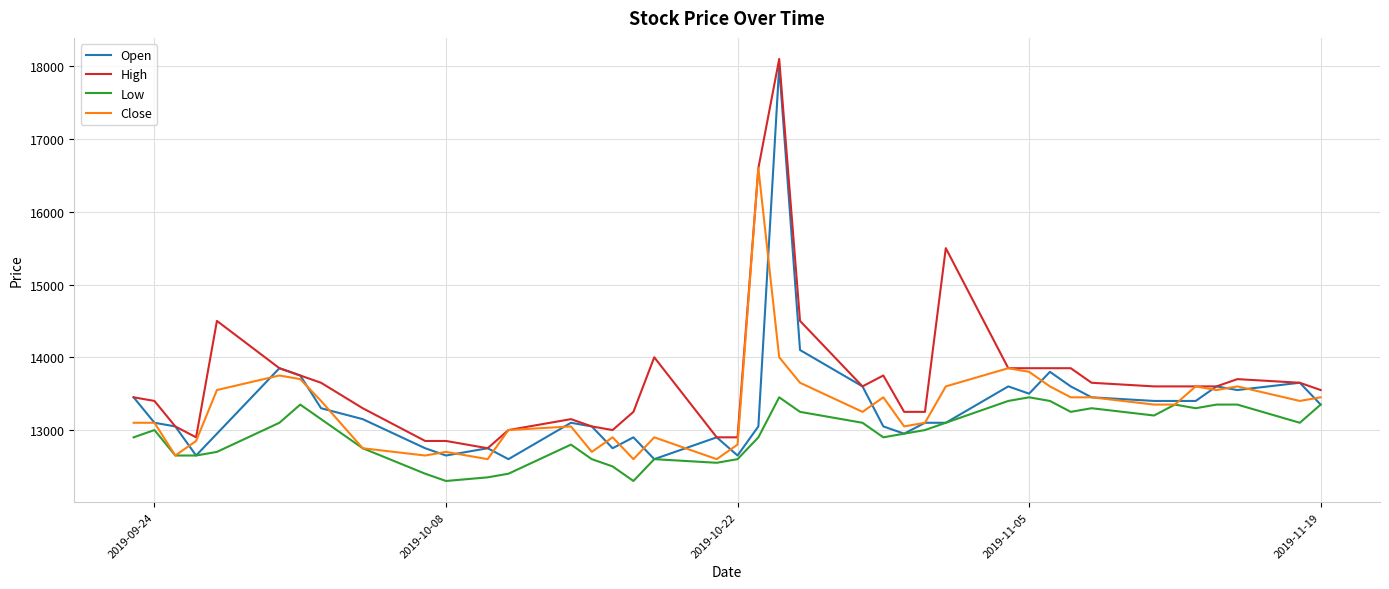

What is the greatest value displayed?

18100